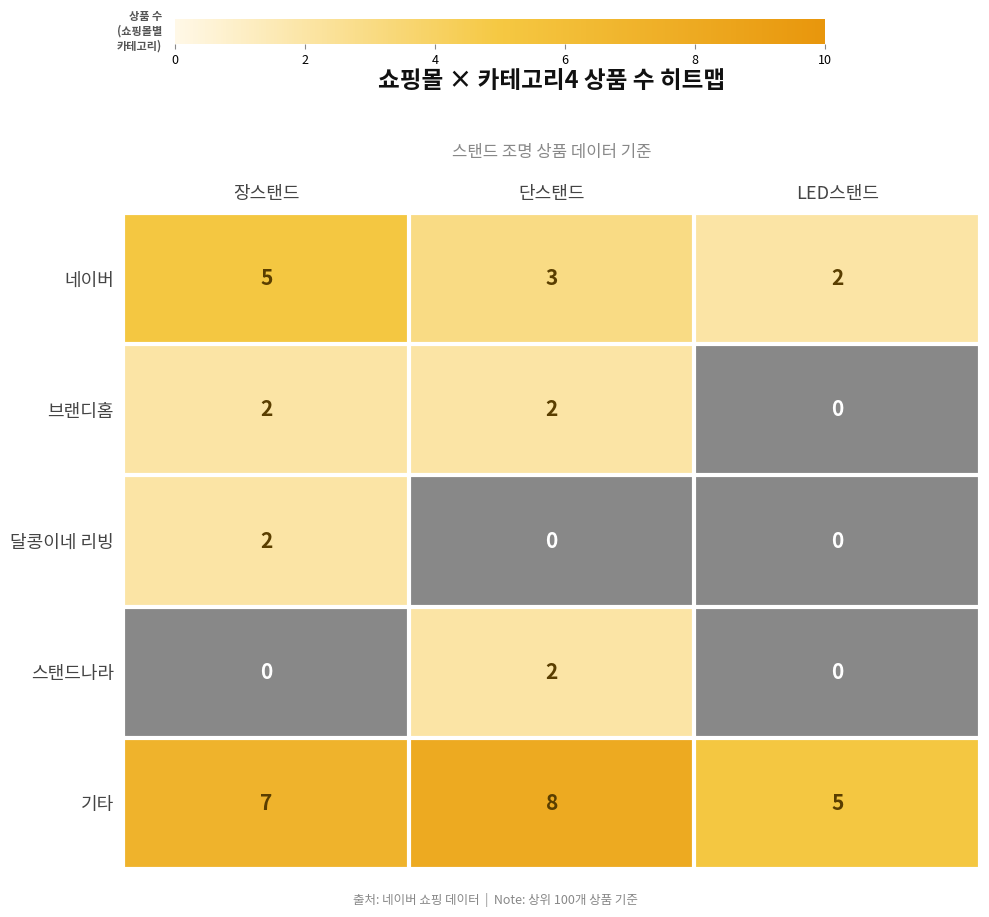

What is the minimum value for 네이버?

2